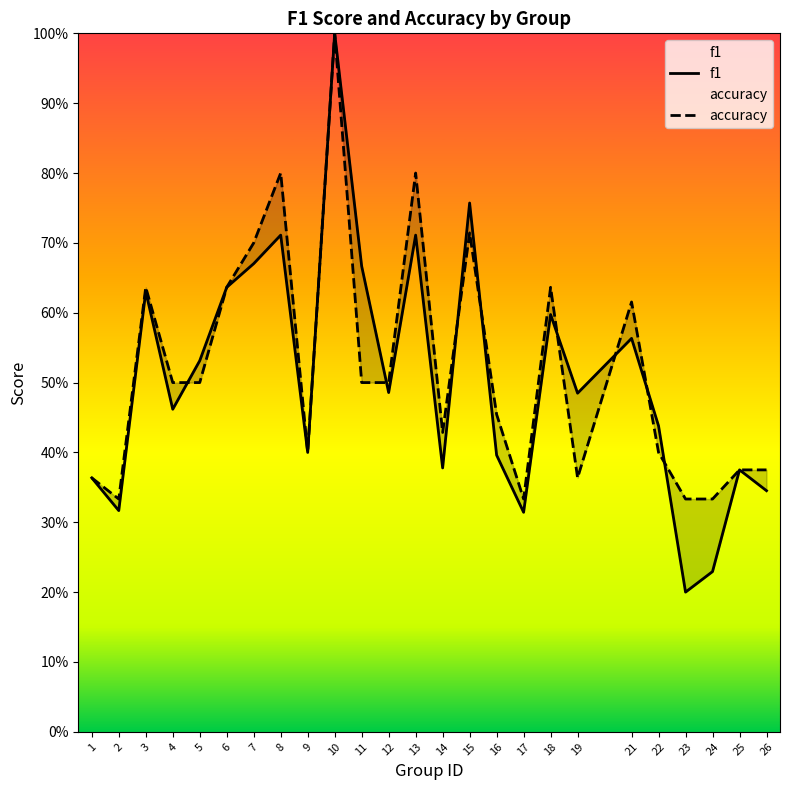

Is this an area chart (filled region under the line)?

No